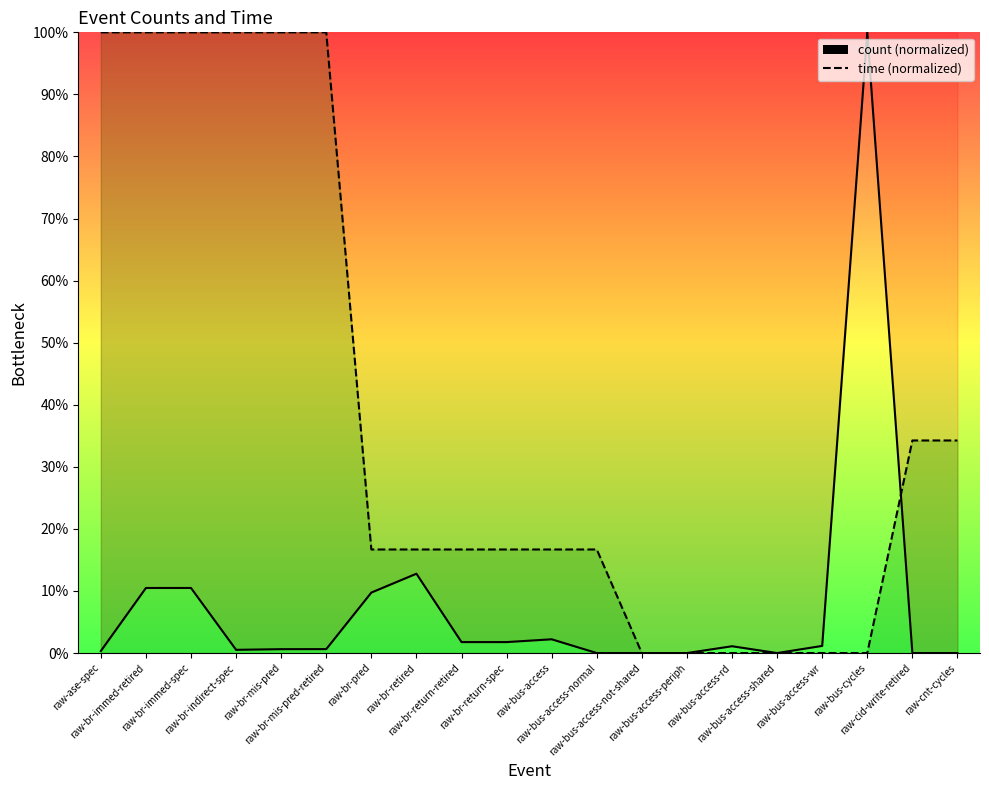

What is the difference between the maximum and minimum values in the count series?

100.0